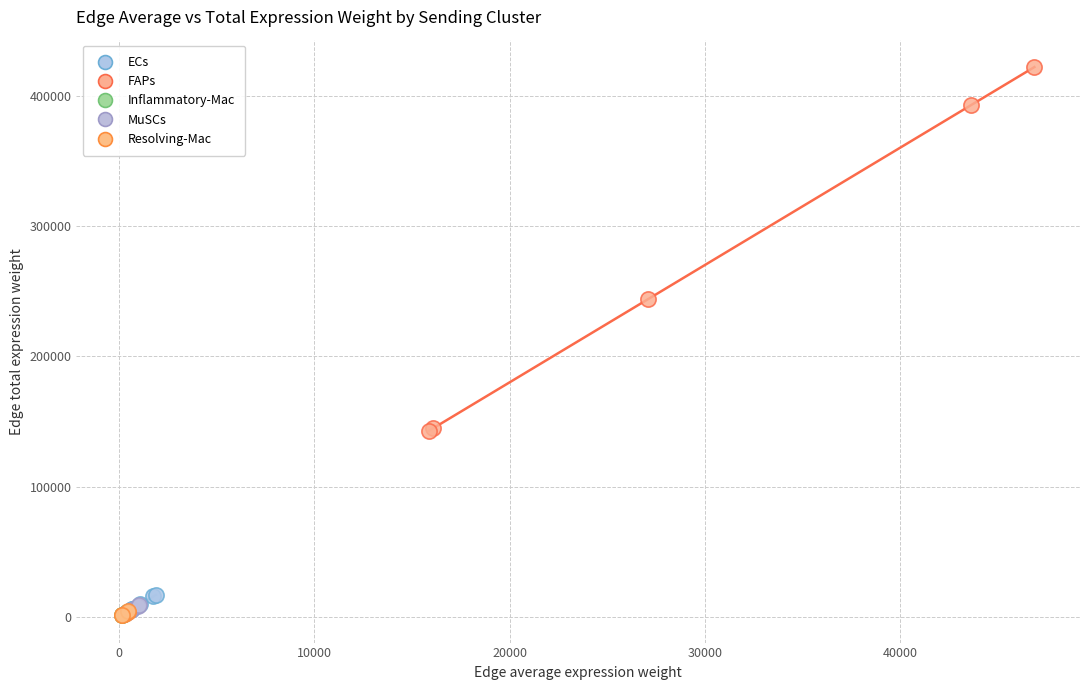

What are all the series names shown in the legend?

ECs, FAPs, Inflammatory-Mac, MuSCs, Resolving-Mac